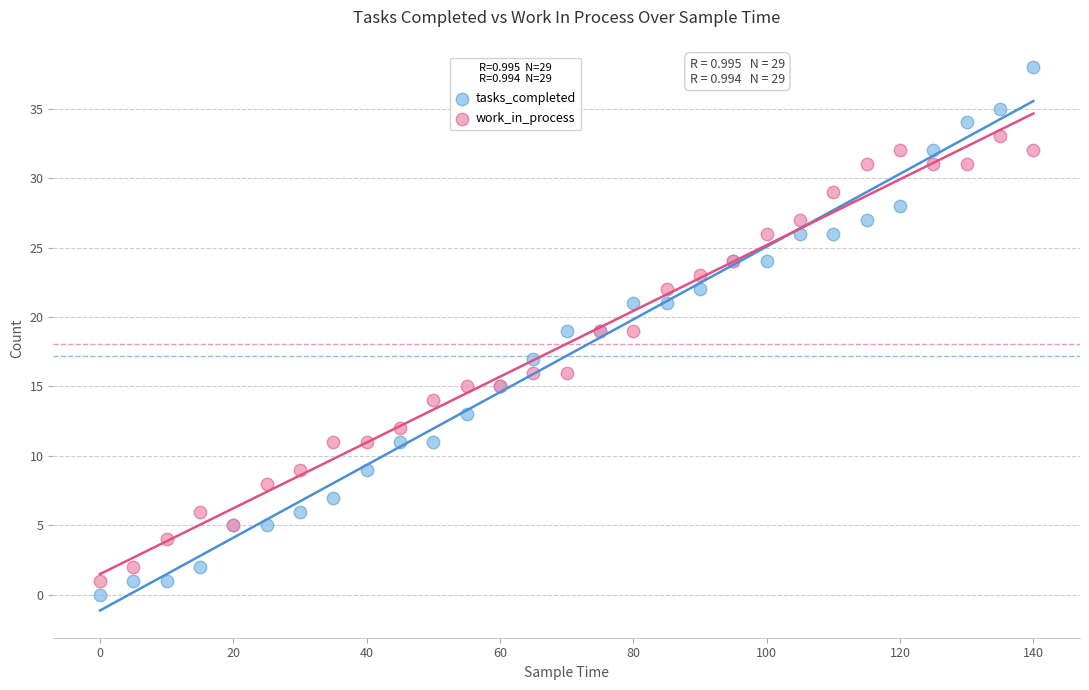

Which series has the widest spread of Y values?

tasks_completed